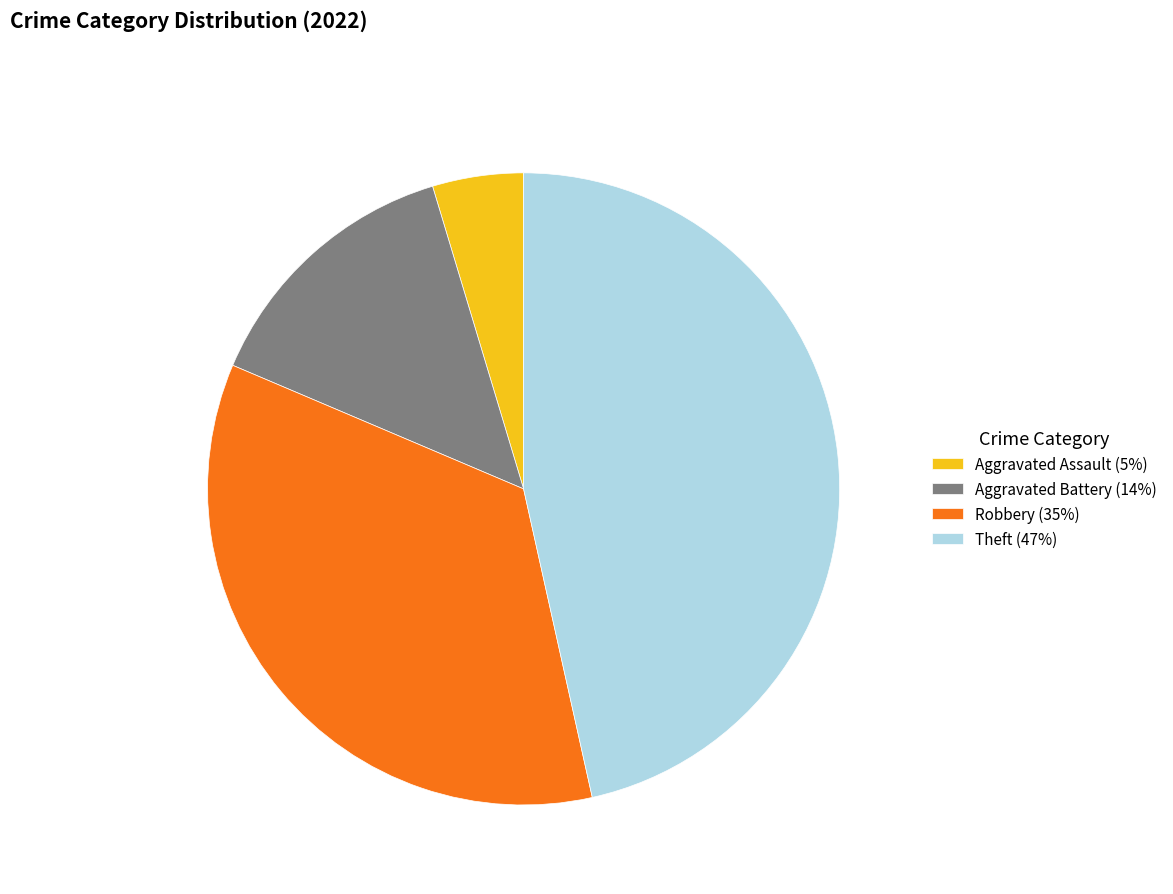

Is it true that Aggravated Battery (14%) is 22% of the pie?

False